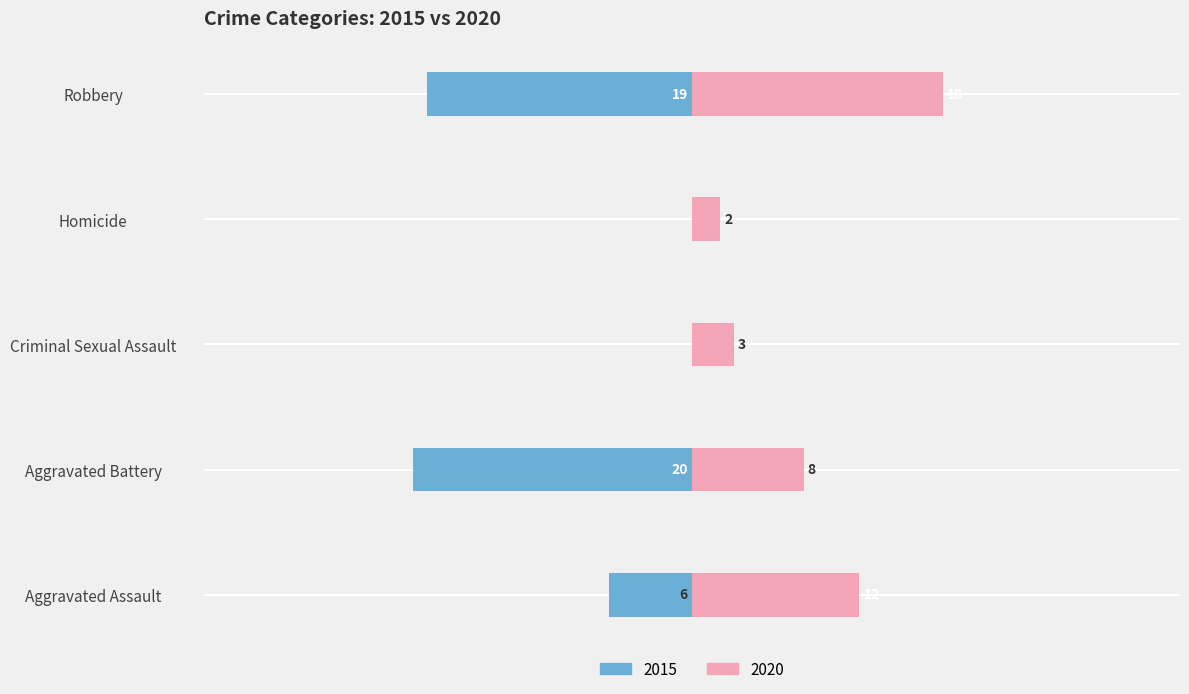

True or false: 2015 has a value of -12 at Aggravated Battery.

False